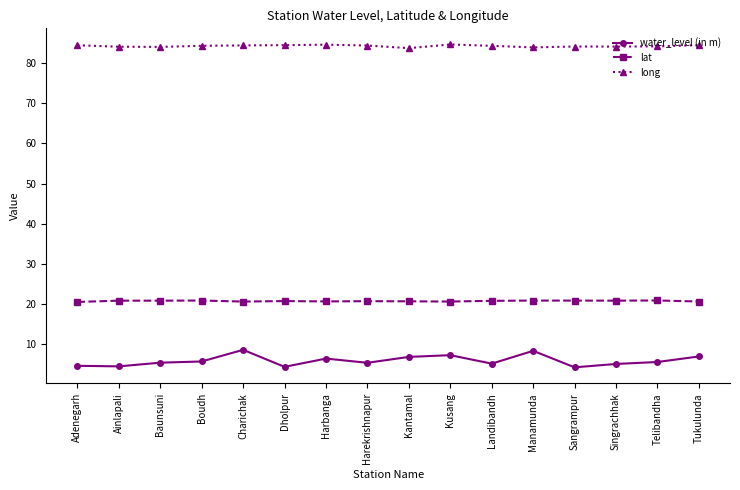

At Kusang, list the series in order from smallest to largest.

water_level (in m), lat, long